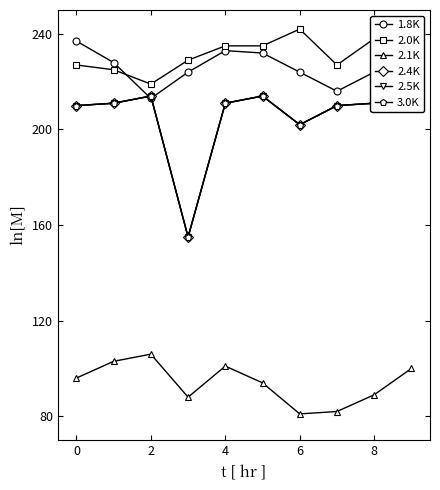

True or false: 2.1K has a value of 101 at 4.

True